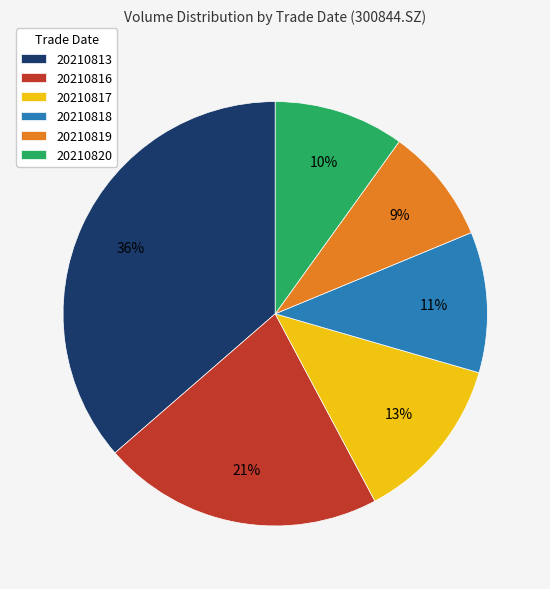

Rank the categories by value from highest to lowest.

20210813, 20210816, 20210817, 20210818, 20210820, 20210819